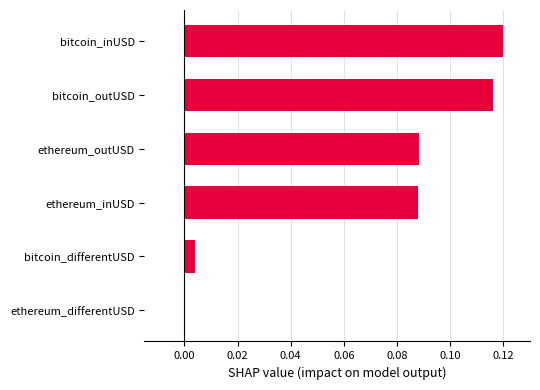

Which category has the highest value across all series?

bitcoin_inUSD